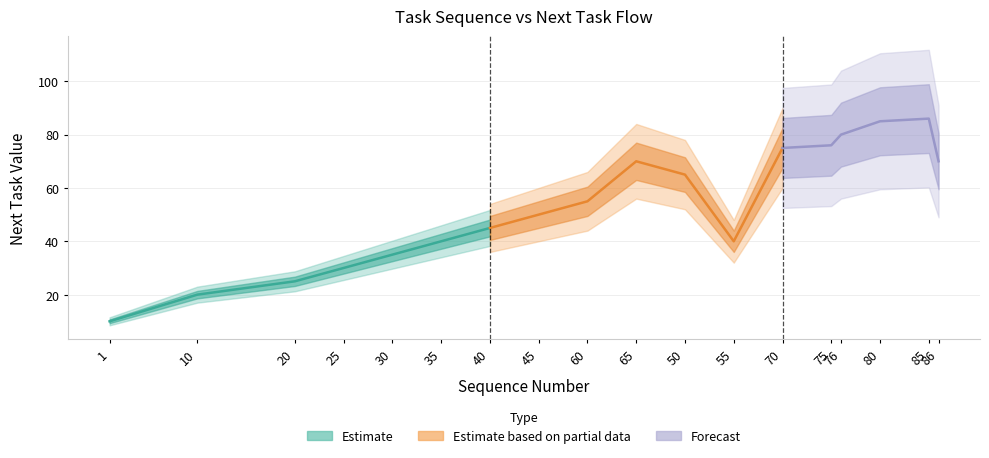

Read the Sequence Number value at 1.

1